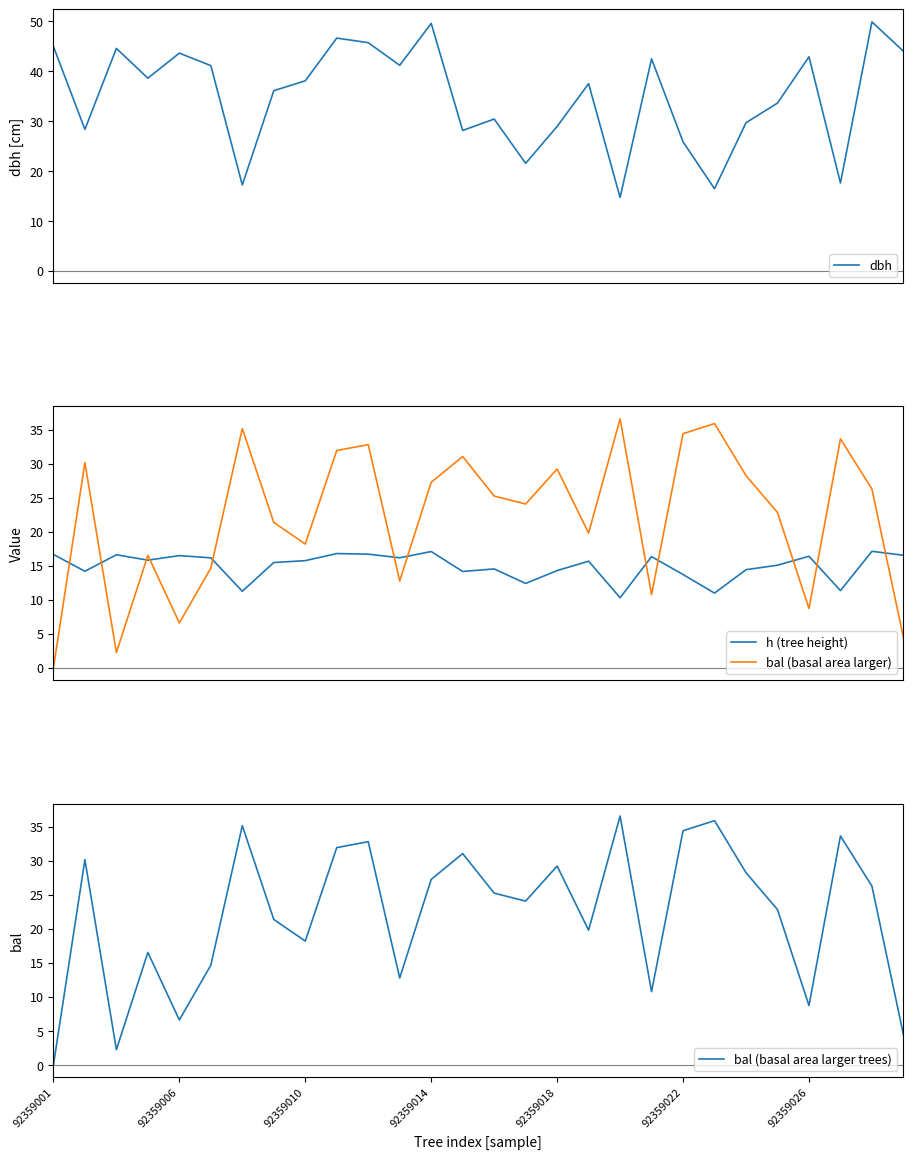

True or false: bal (basal area larger trees) has a value of 29.2 at 92359018.

True